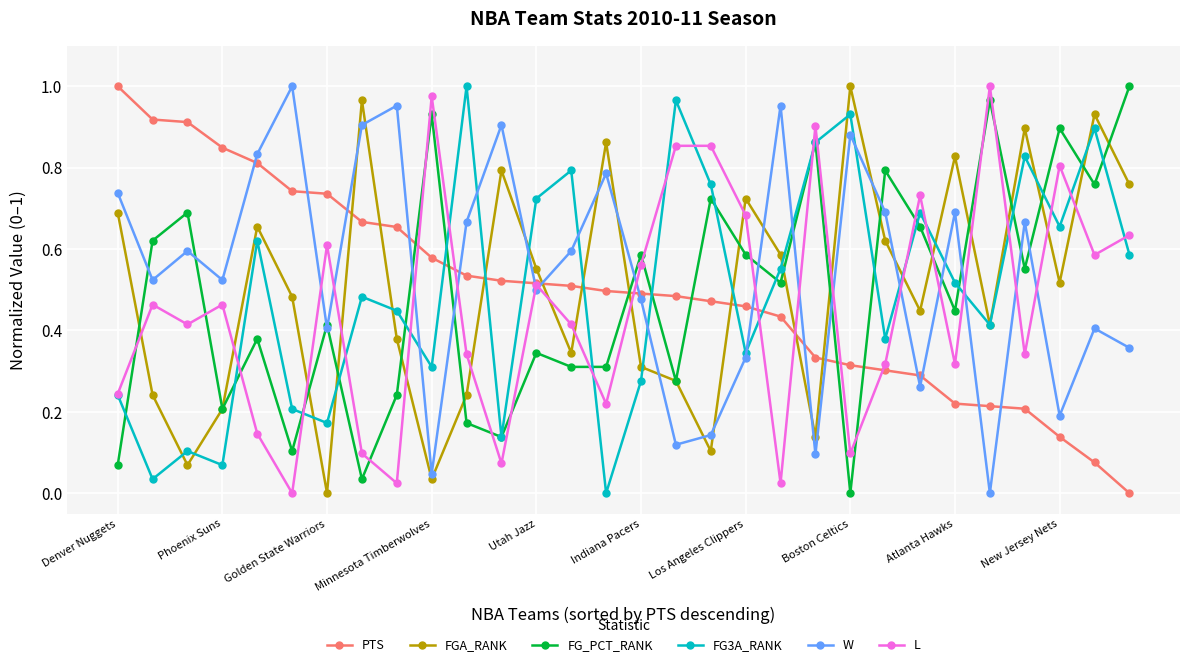

In W, how many points are lower than both neighbors (excluding endpoints)?

10